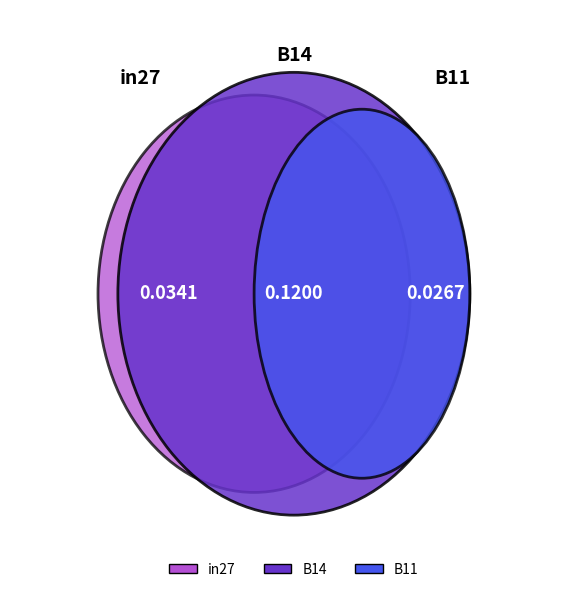

Combined, what portion of the pie is in27 and B11?

33.6%